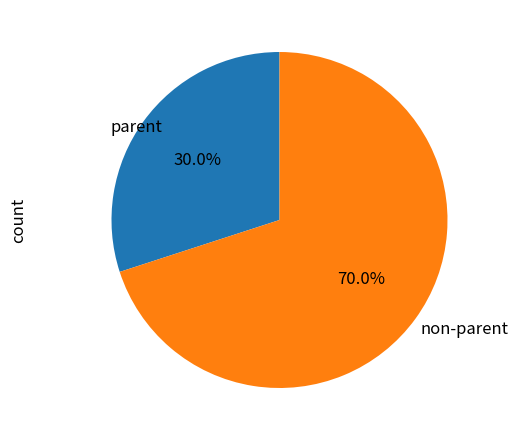

Count the number of slices in the pie.

2